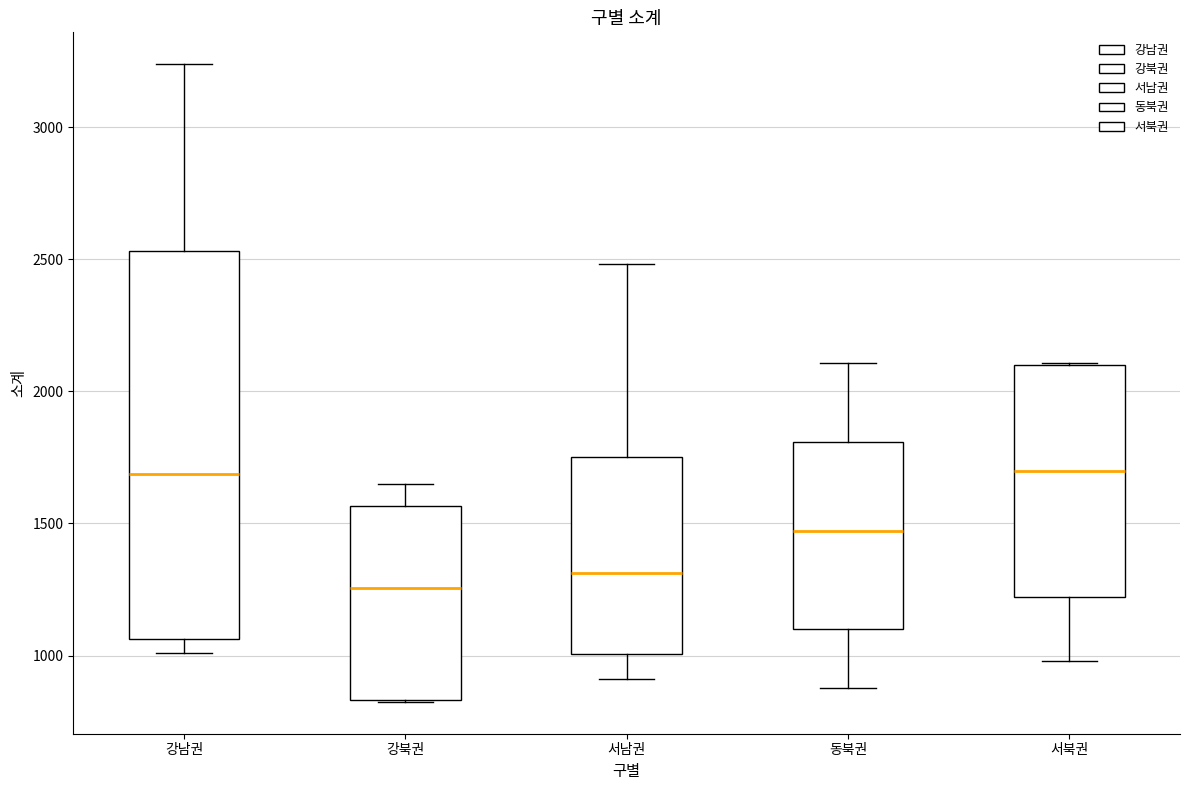

Comparing the boxes themselves (not the whiskers), which one is the tallest?

강남권